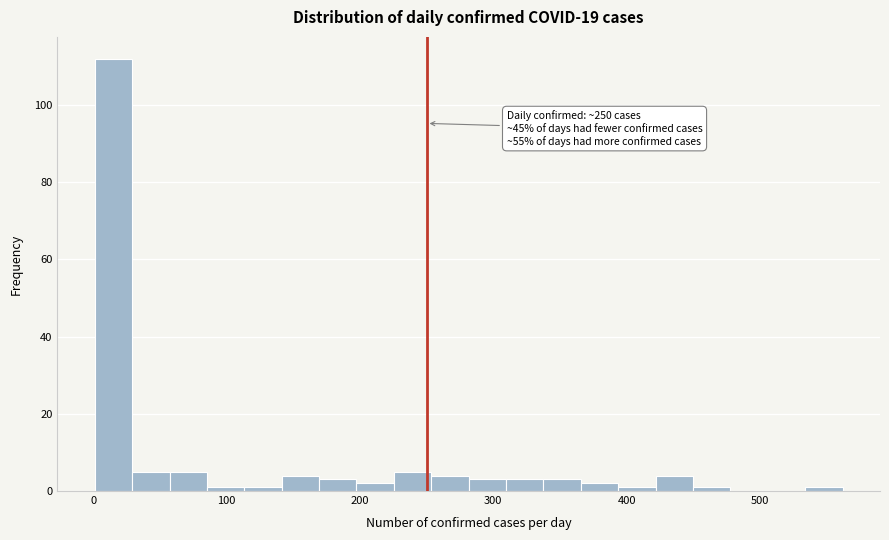

Around what value on the x-axis is the tallest bar? Give the approximate position of its centre, as read against the axis.

20